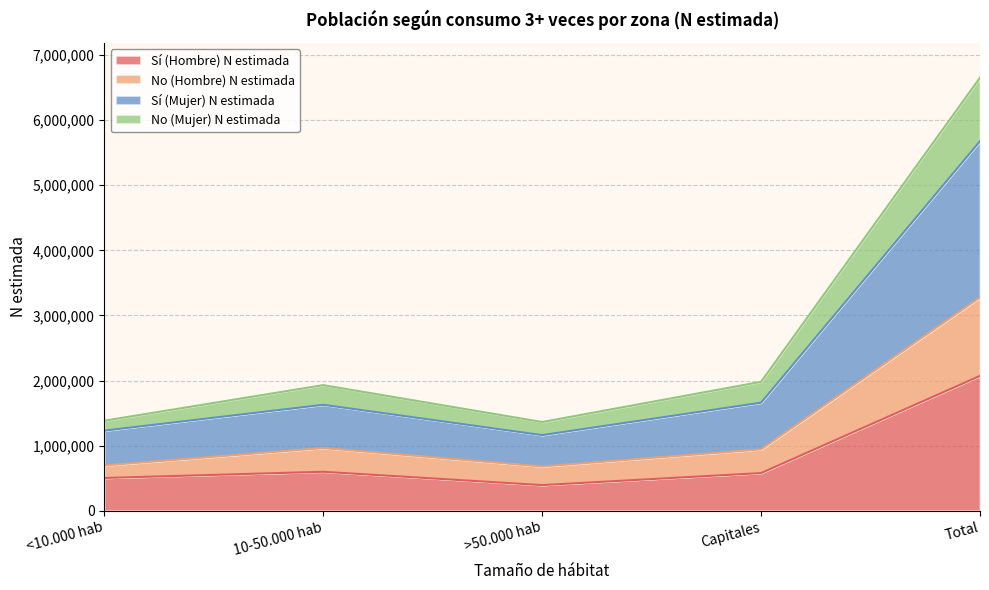

How many categories are shown in the chart?

5